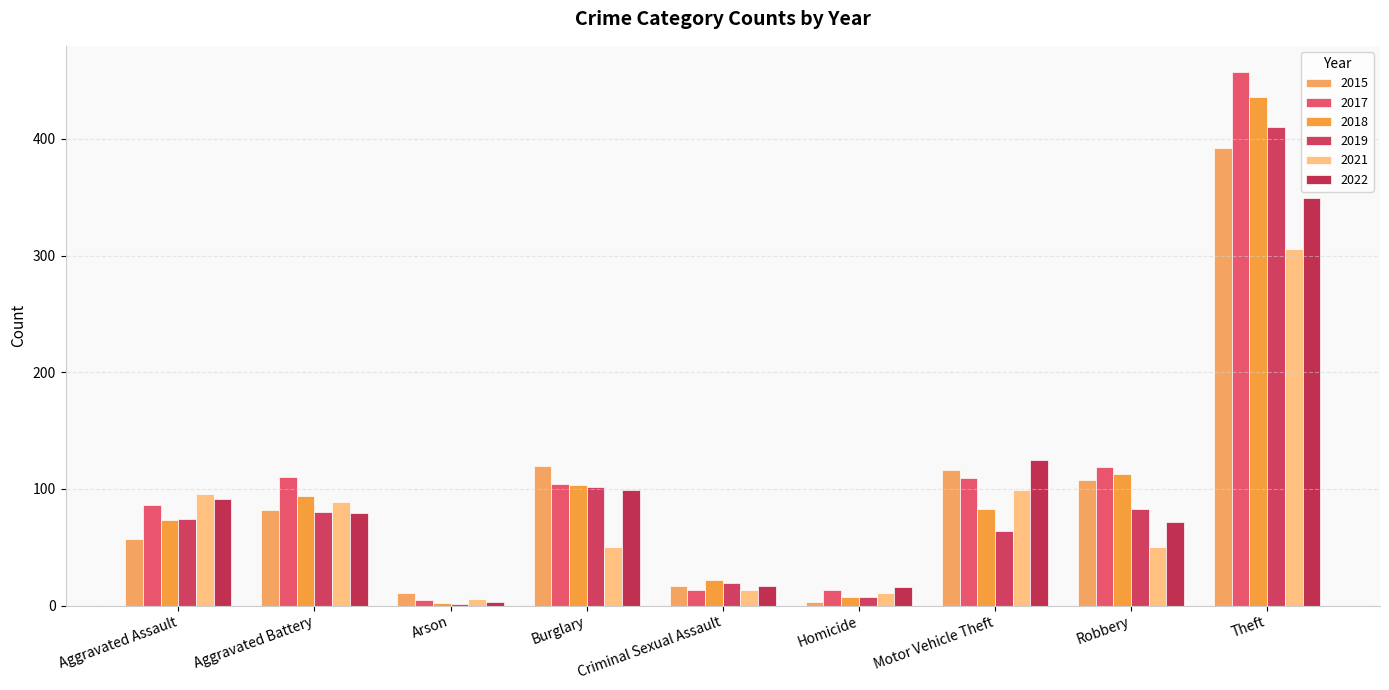

At which category does the chart reach its peak across all series?

Theft